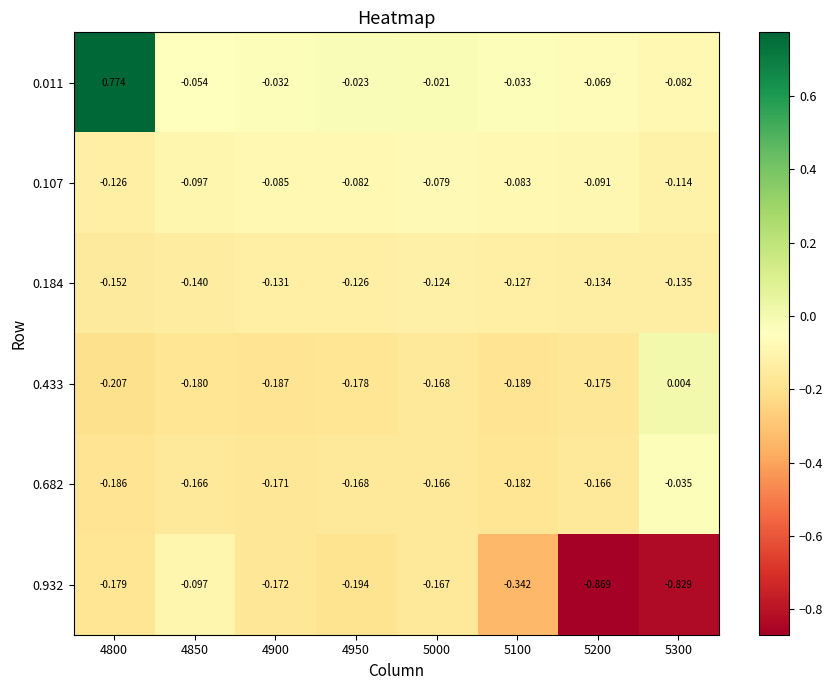

Is the value of 0.932 at 4850 greater than the value of 0.433 at 5000?

Yes